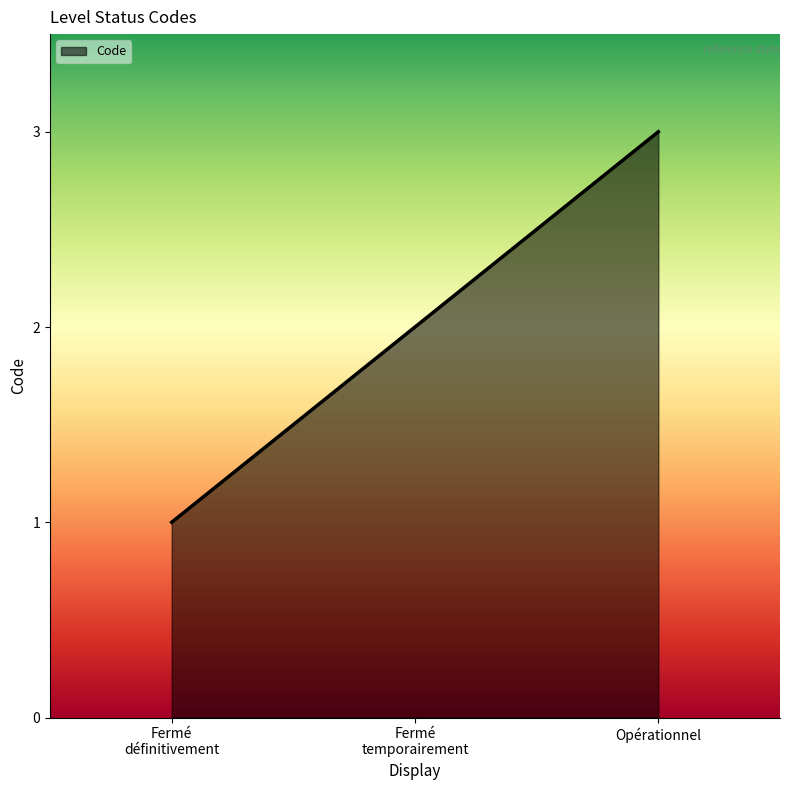

What is the smallest value displayed?

1